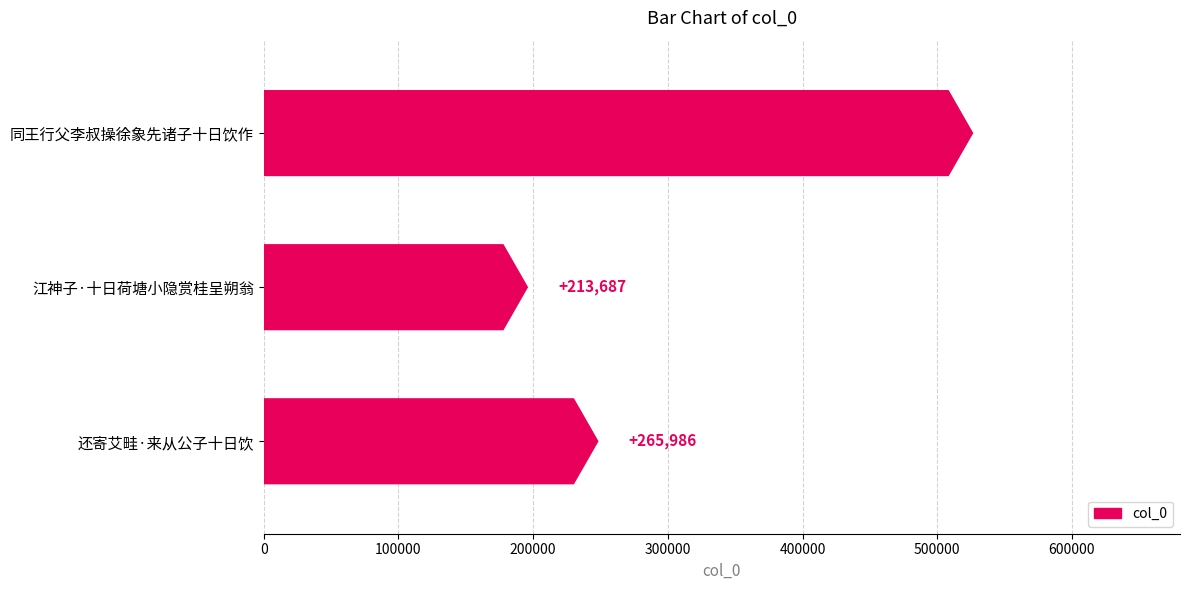

Is it true that the value at 还寄艾畦·来从公子十日饮 is 265986?

True